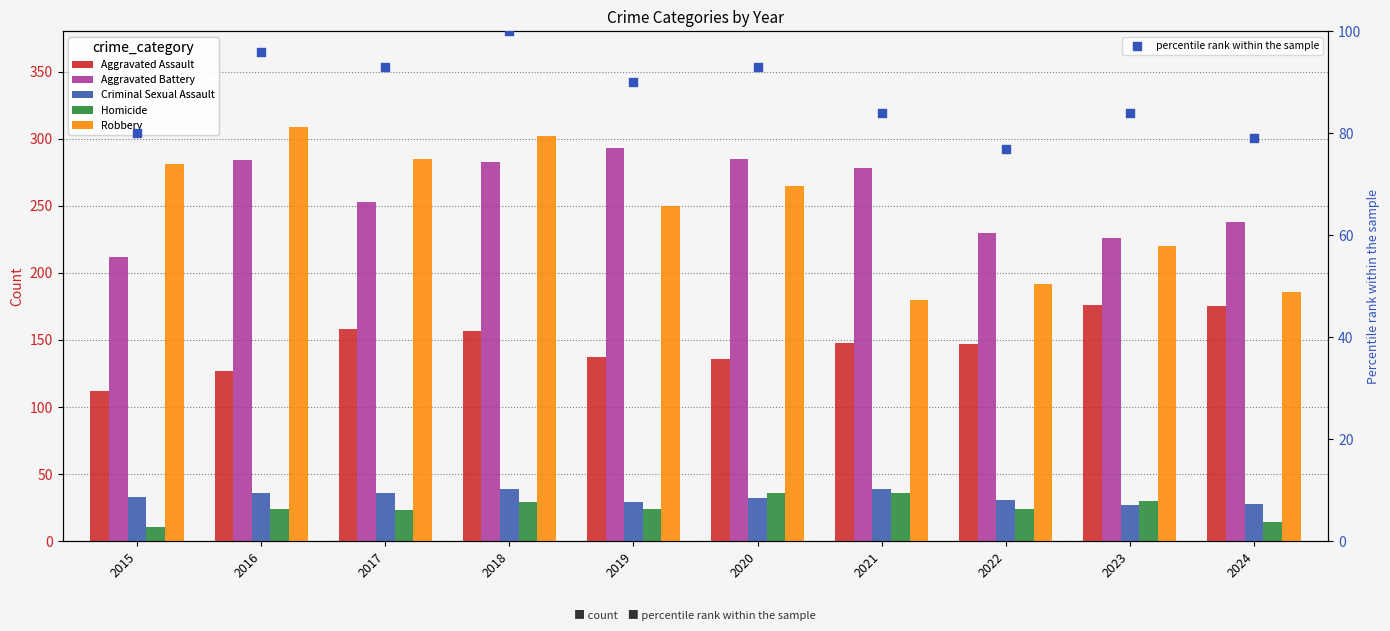

Which series has the largest total across all categories?

Aggravated Battery